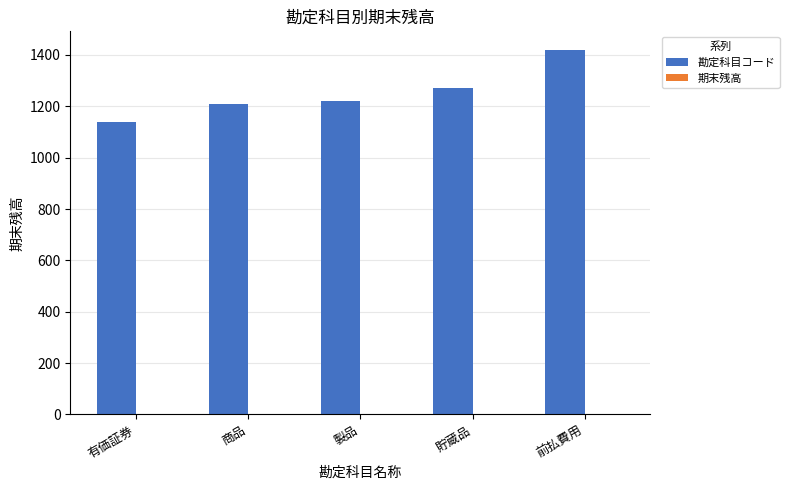

What is the maximum value shown in the chart?

1421.0